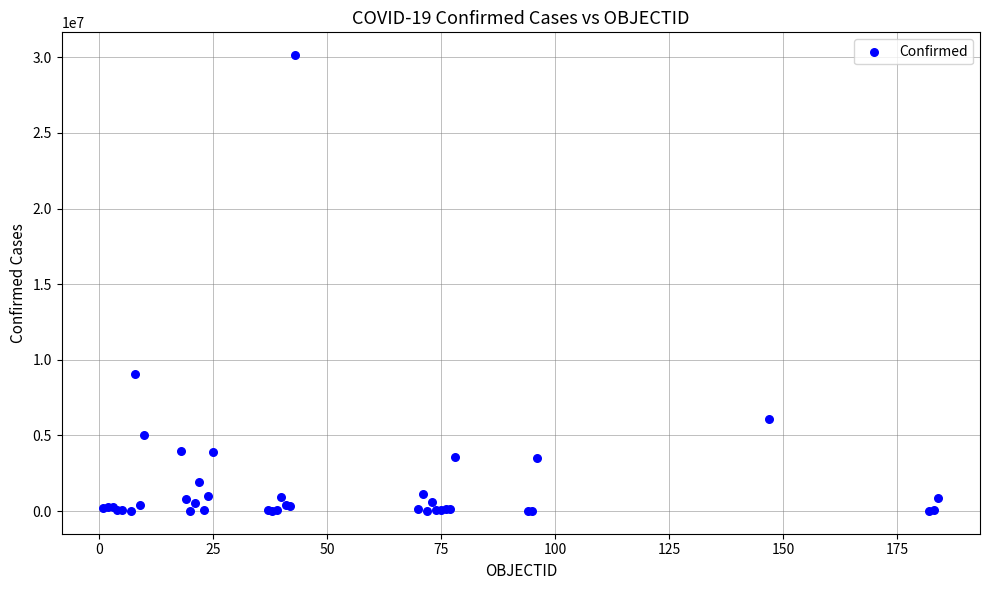

What Y value in the scatter plot is closest to 15077059?

9052083